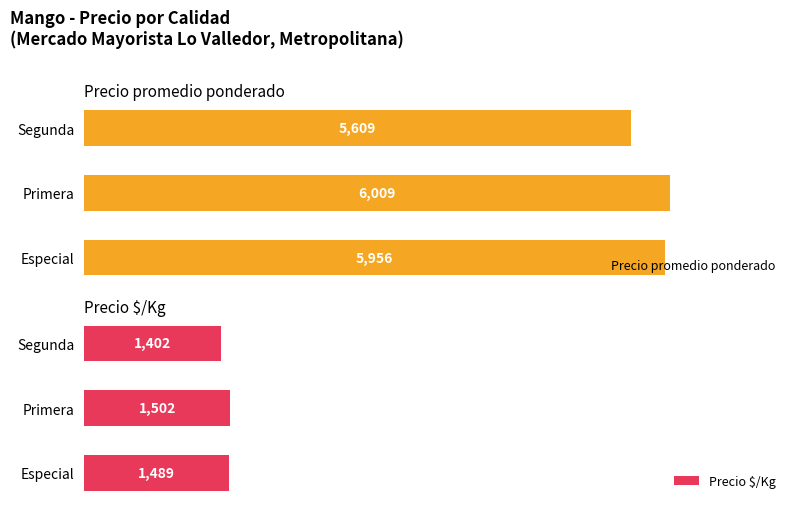

Rank the series by their maximum value, from highest to lowest.

Precio promedio ponderado, Precio $/Kg